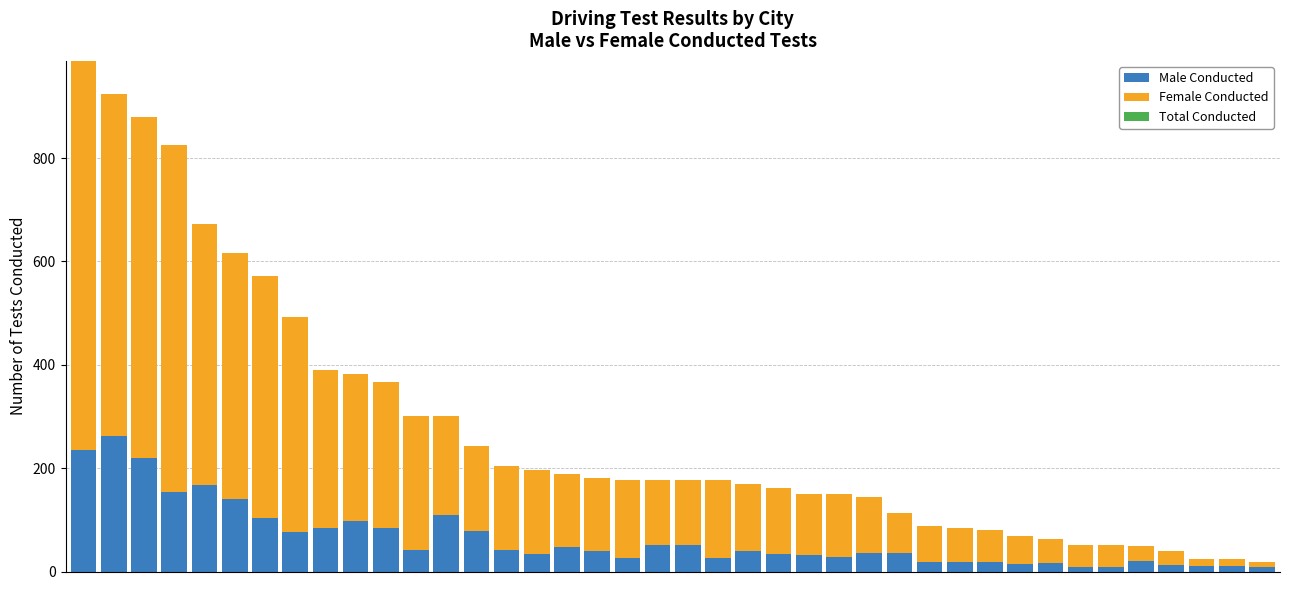

What is the difference between the maximum and minimum values in the Male Conducted series?

255